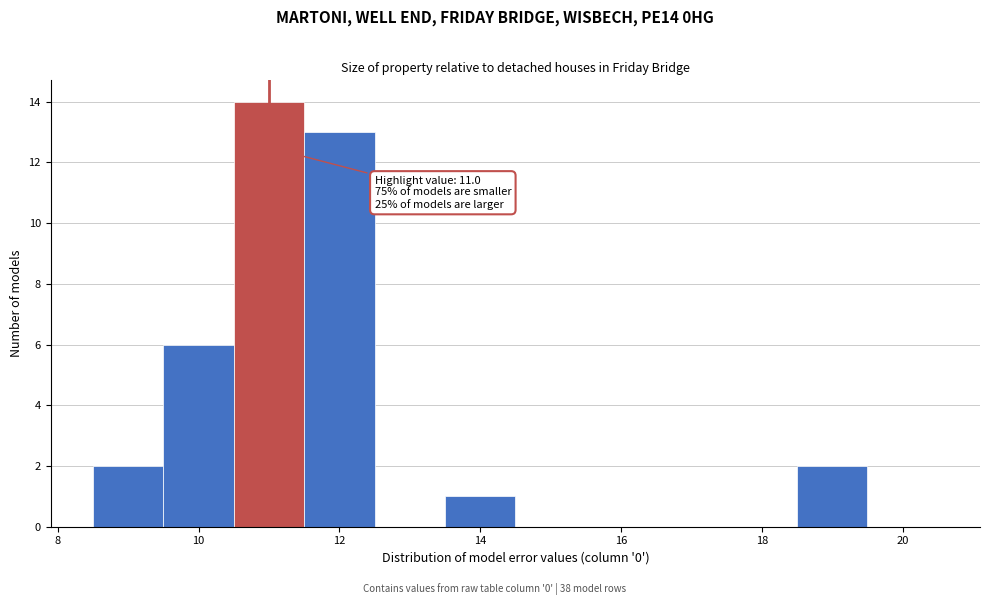

Which range on the x-axis has the tallest bar?

10.5 to 11.5